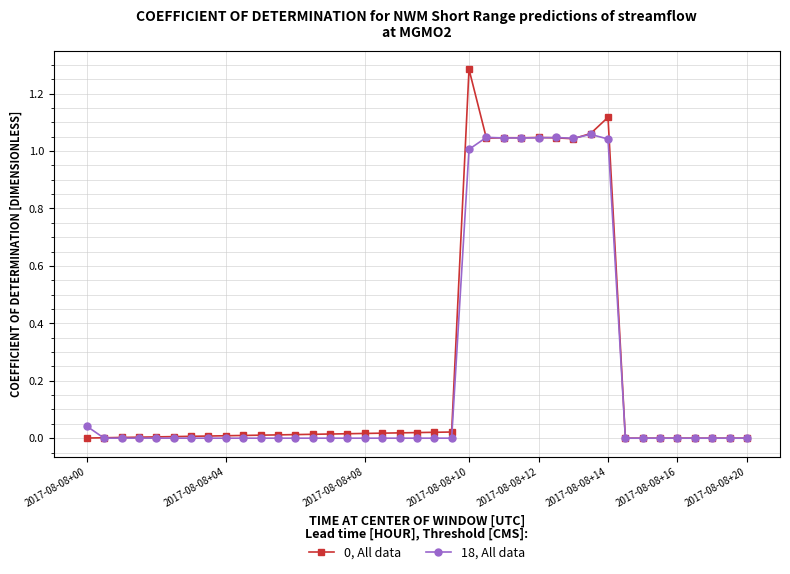

True or false: 18, All data has more than 0 interior local peaks.

True